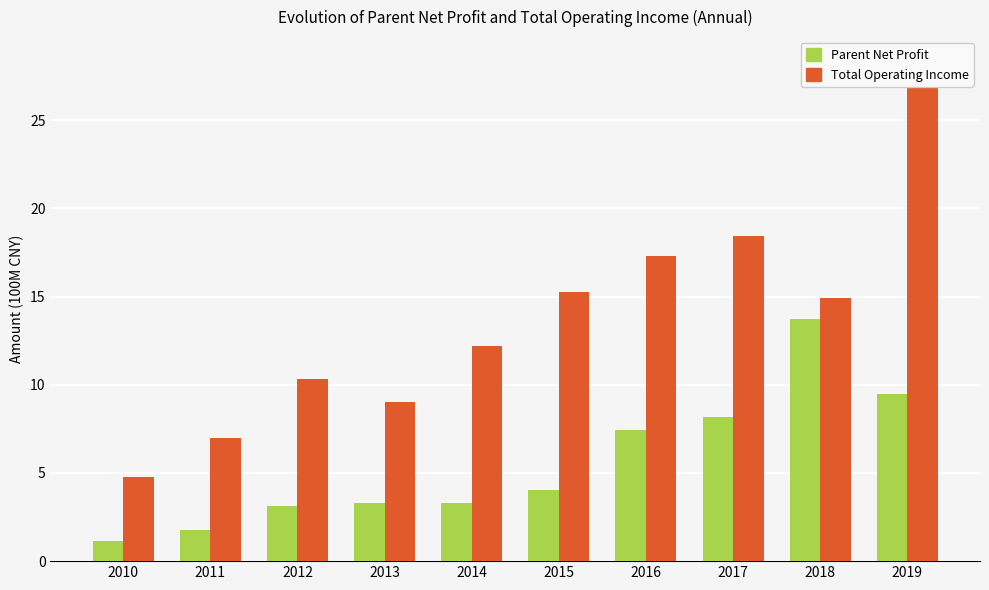

What value does the Total Operating Income series have at 2019?

28.3